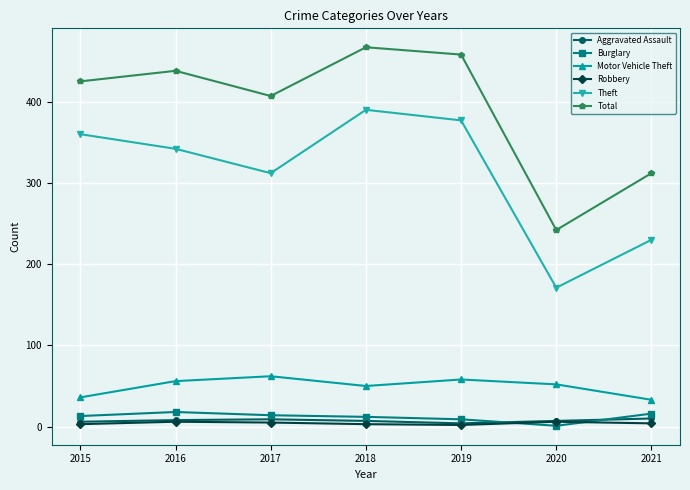

True or false: Robbery and Motor Vehicle Theft intersect in this chart.

False